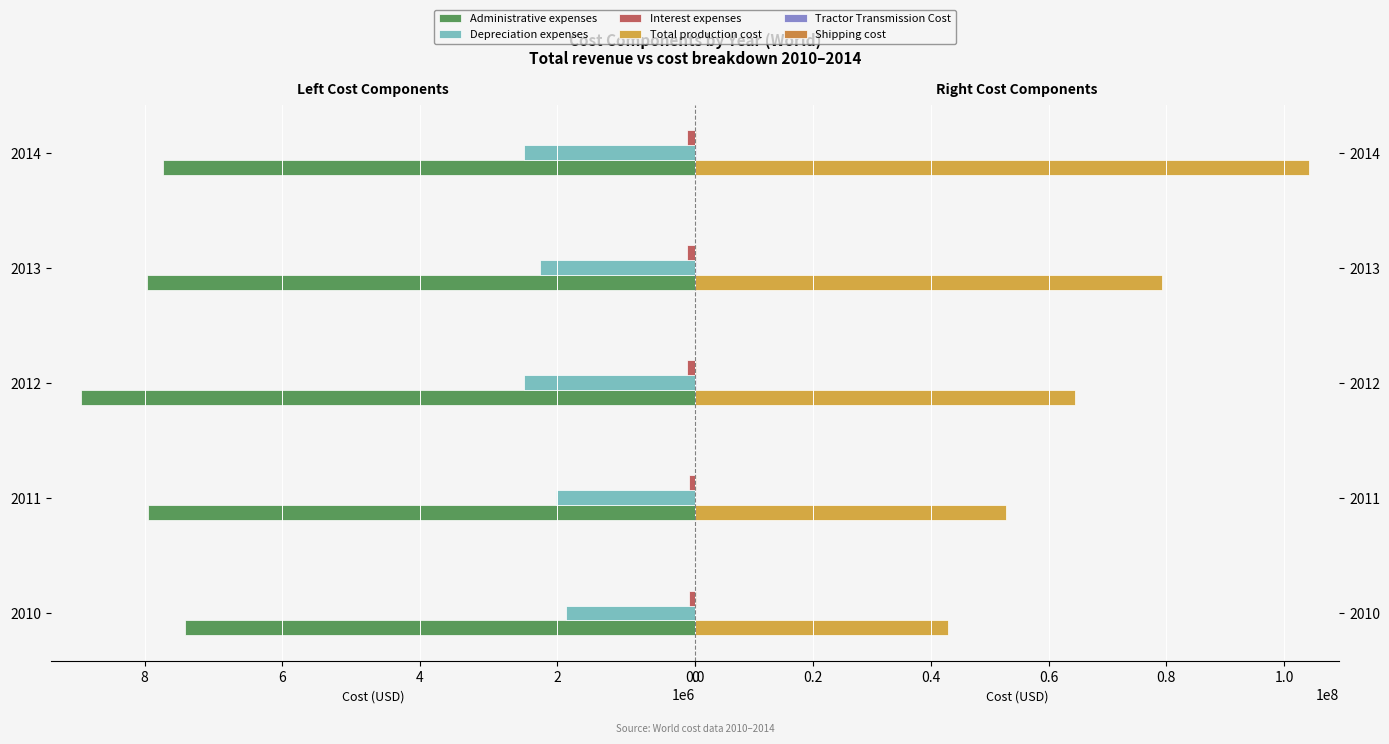

Does the chart contain any negative values?

No